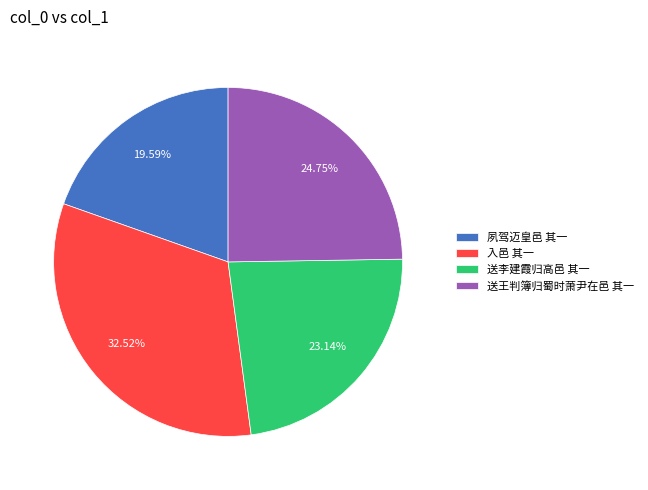

What is the total percentage of 送王判簿归蜀时萧尹在邑 其一 and 入邑 其一?

57.3%